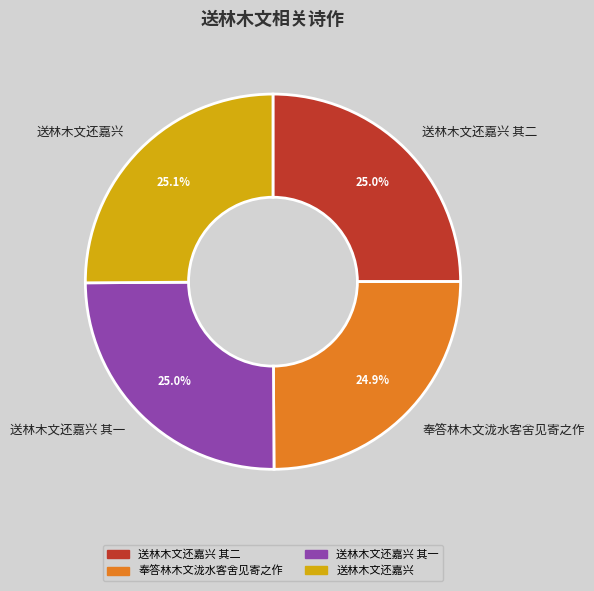

What is the ratio of the value at 送林木文还嘉兴 其二 to the value at 送林木文还嘉兴?

1.0